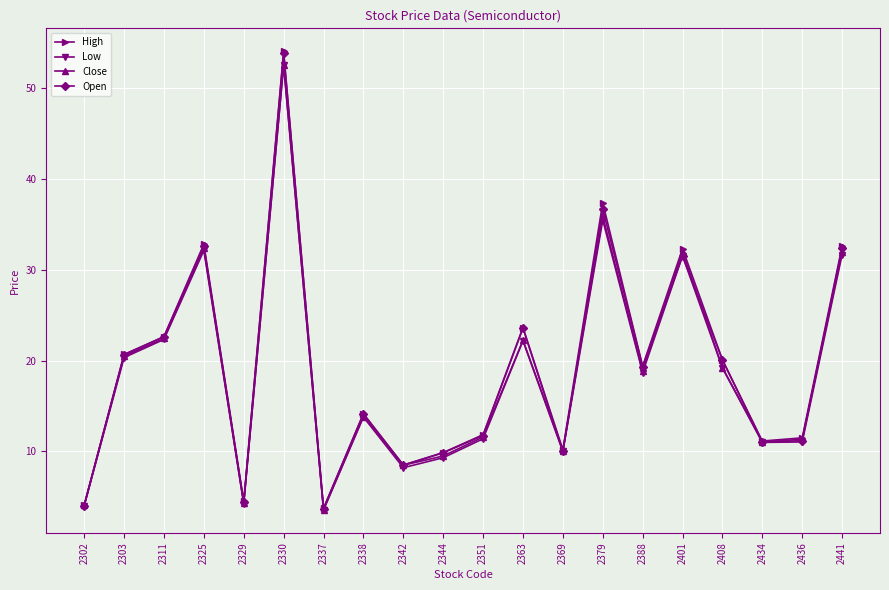

What is the highest value of the Close series?

52.6